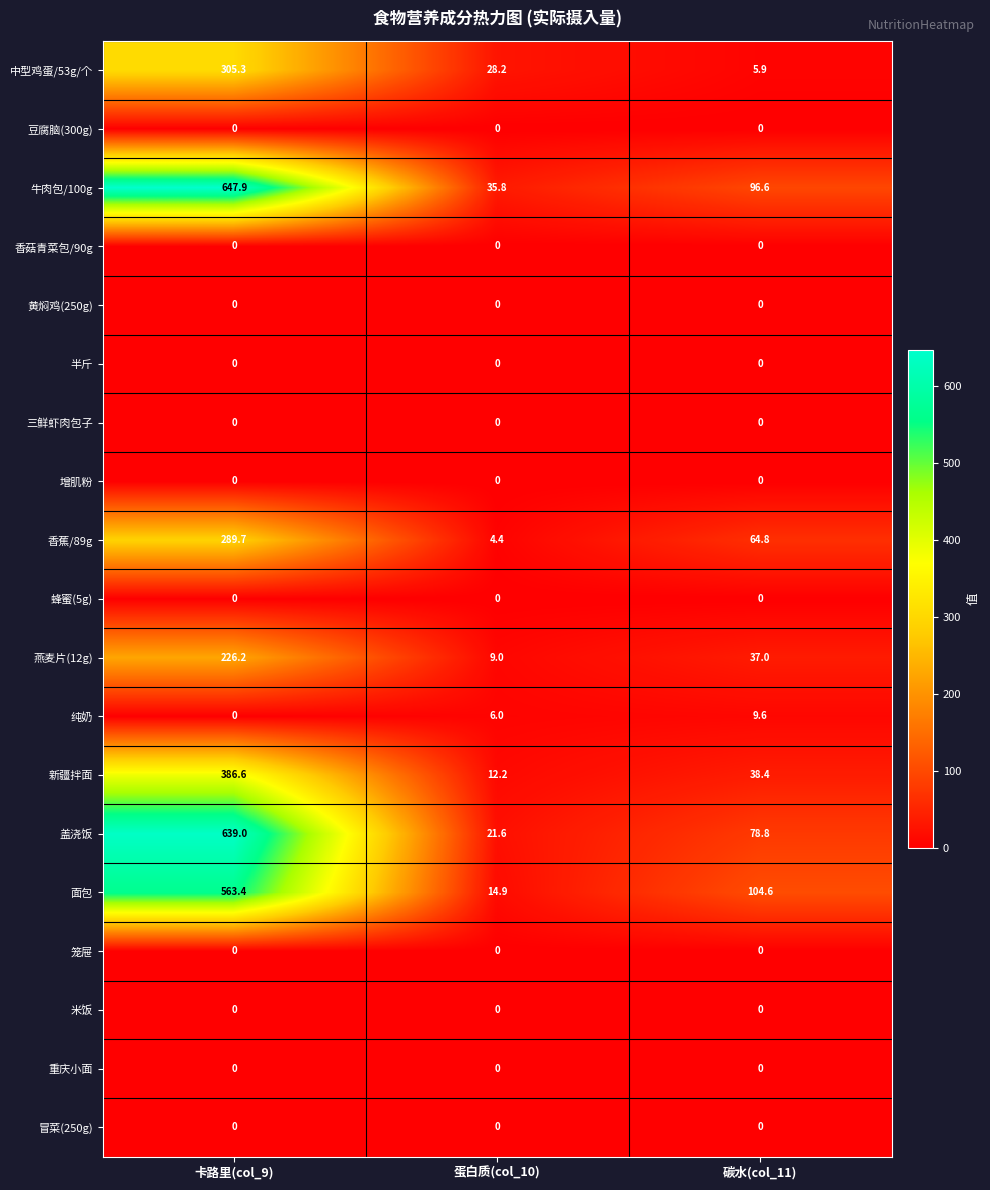

Which series has the widest spread of values?

盖浇饭